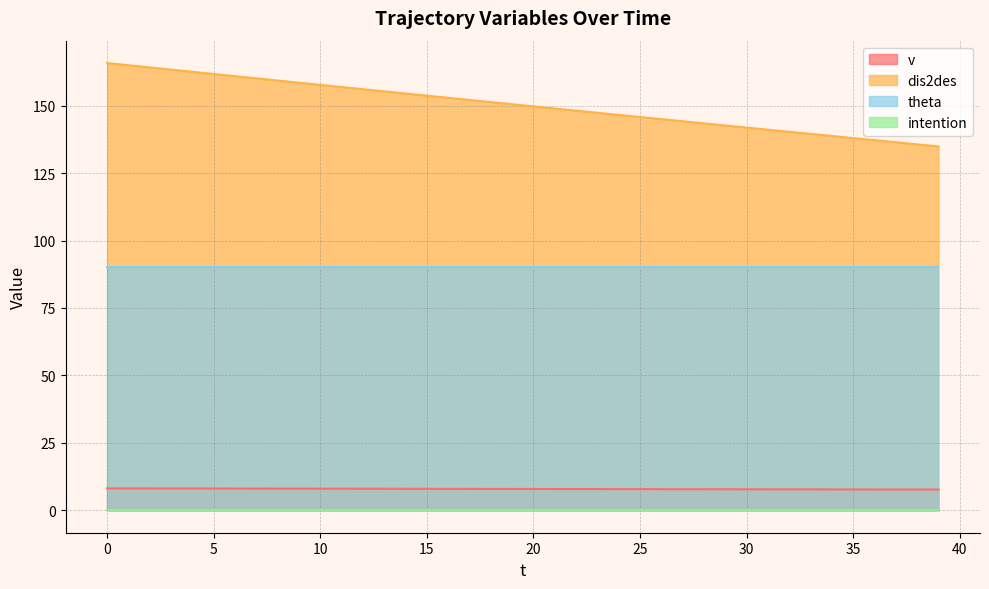

What is the total value across all series at 30?

239.7